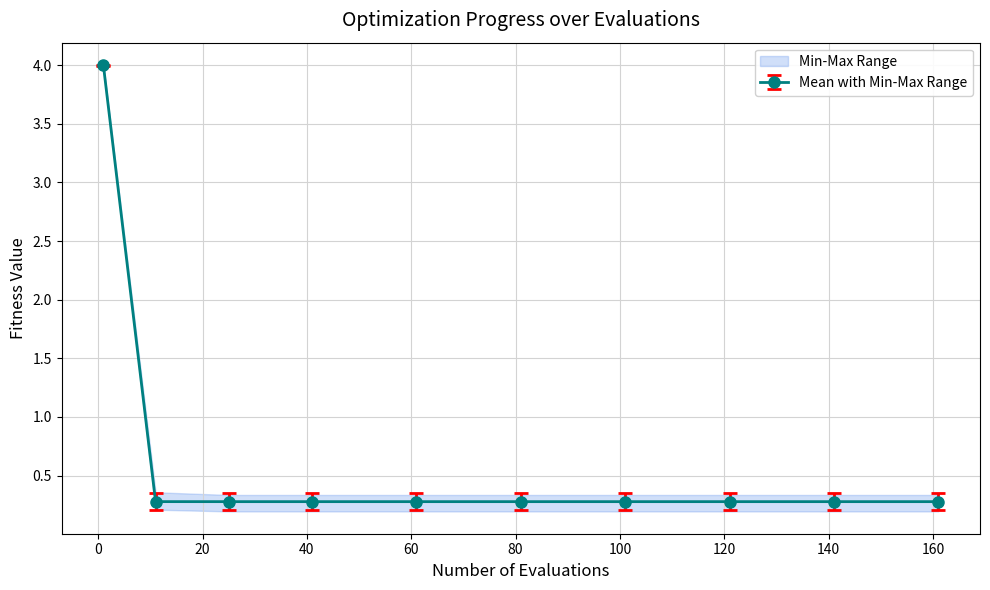

What is the value of the Mean with Min-Max Range point at the 3rd from the left?

0.3